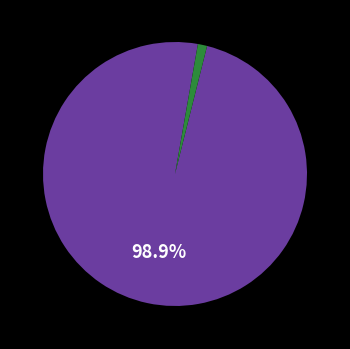

Does any single category account for the majority?

Yes